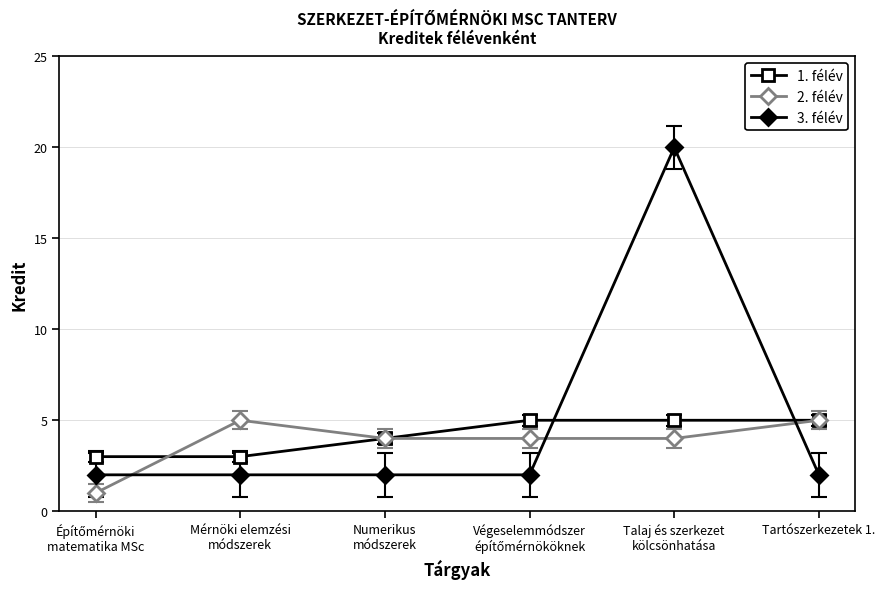

Reading right to left, extract all data points from this chart.

1. félév: 5	5	5	4	3	3
2. félév: 5	4	4	4	5	1
3. félév: 2	20	2	2	2	2